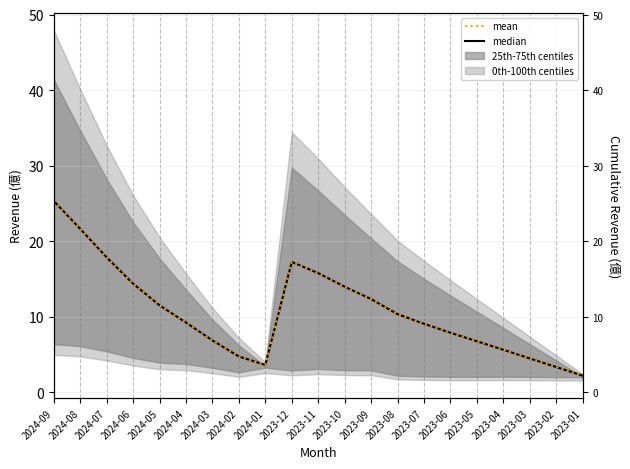

What is the sum of the median values at 2023-06 and 2024-09?

33.2